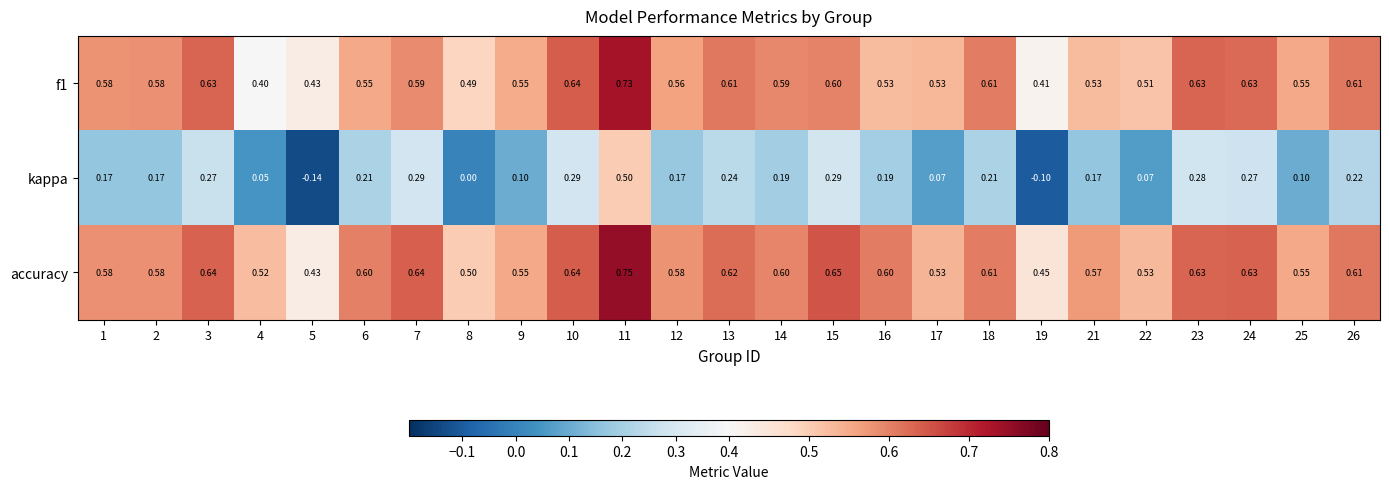

How many series are shown in this chart?

3